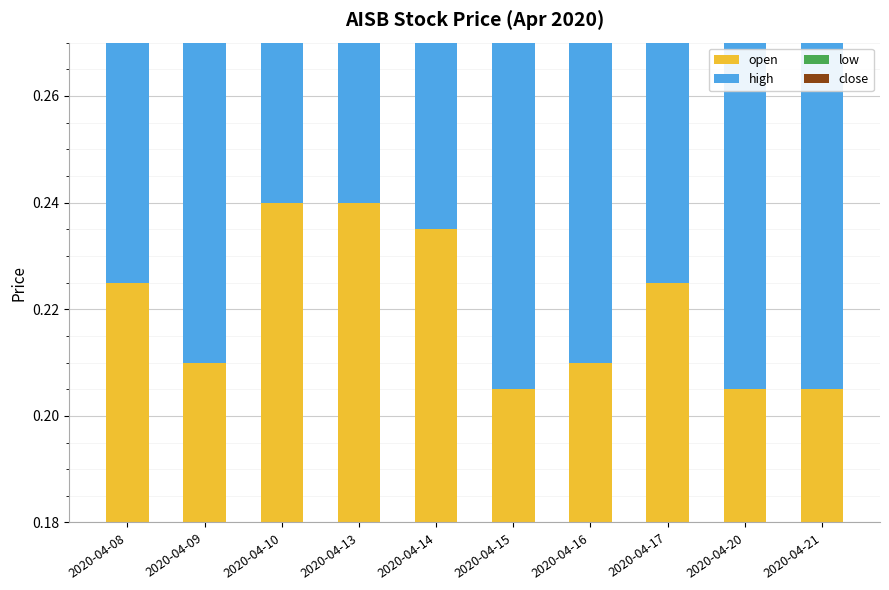

Which series changed the most between 2020-04-10 and 2020-04-21?

close